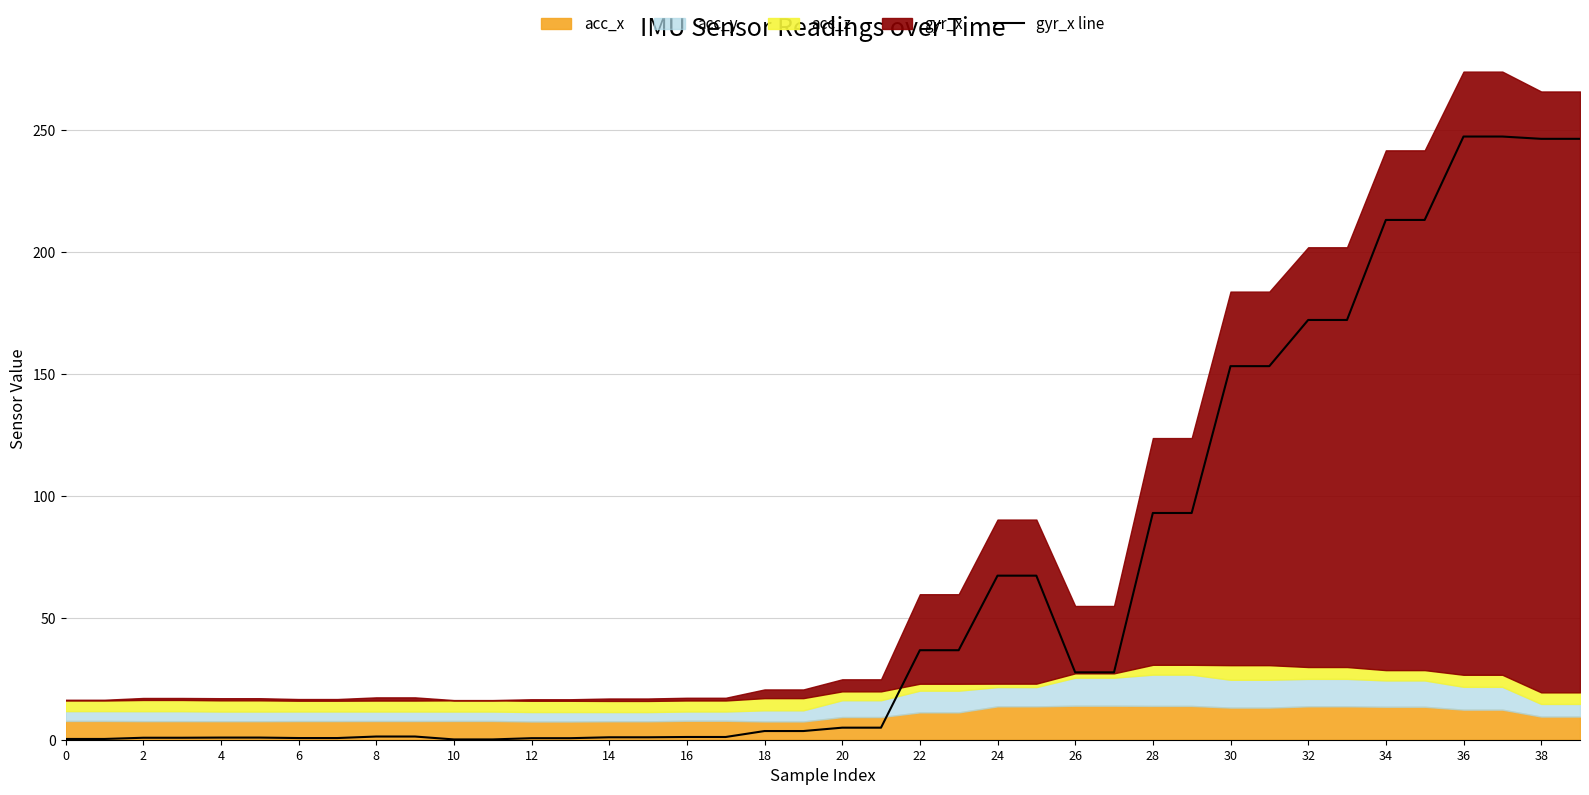

Reading left to right, what are all the values shown in this chart?

0.3	0.3	0.8	0.8	0.9	0.9	0.7	0.7	1.3	1.3	0.1	0.1	0.6	0.6	1.0	1.0	1.1	1.1	3.6	3.6	4.9	4.9	36.7	36.7	67.2	67.2	27.6	27.6	92.9	92.9	153.1	153.1	172.1	172.1	213.1	213.1	247.2	247.2	246.3	246.3